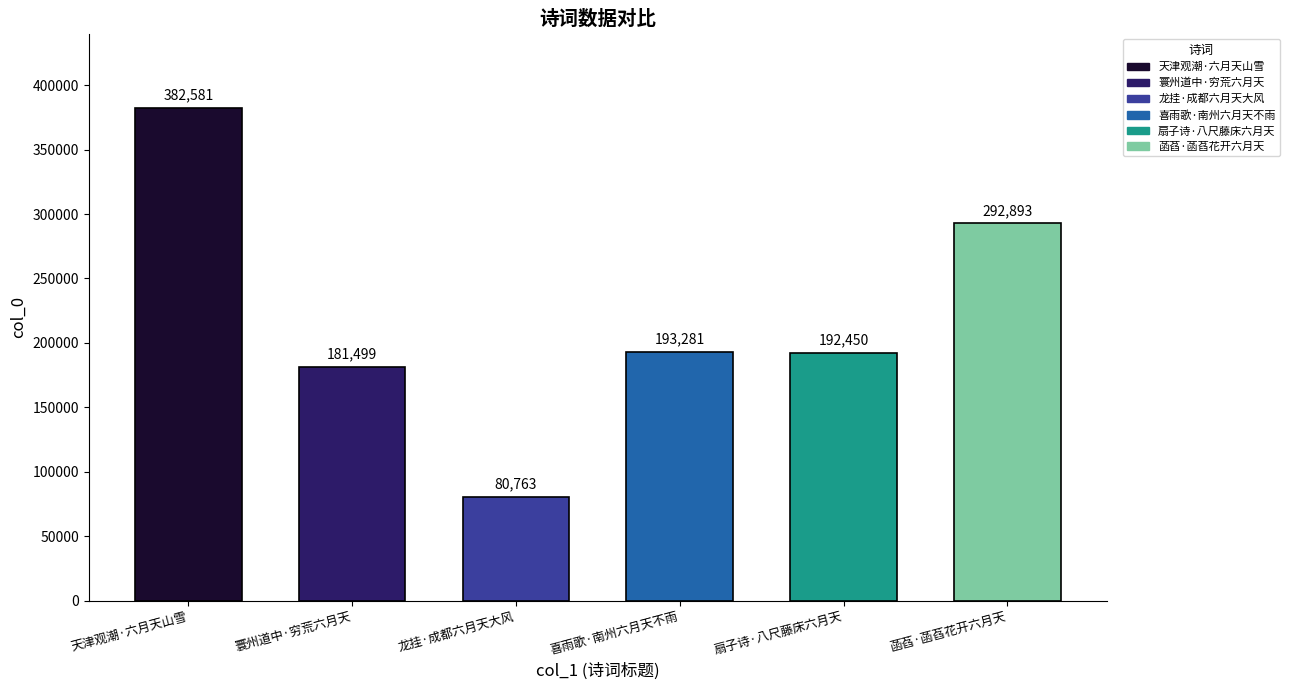

Rank the categories by value from lowest to highest.

龙挂·成都六月天大风, 寰州道中·穷荒六月天, 扇子诗·八尺藤床六月天, 喜雨歌·南州六月天不雨, 菡萏·菡萏花开六月天, 天津观潮·六月天山雪